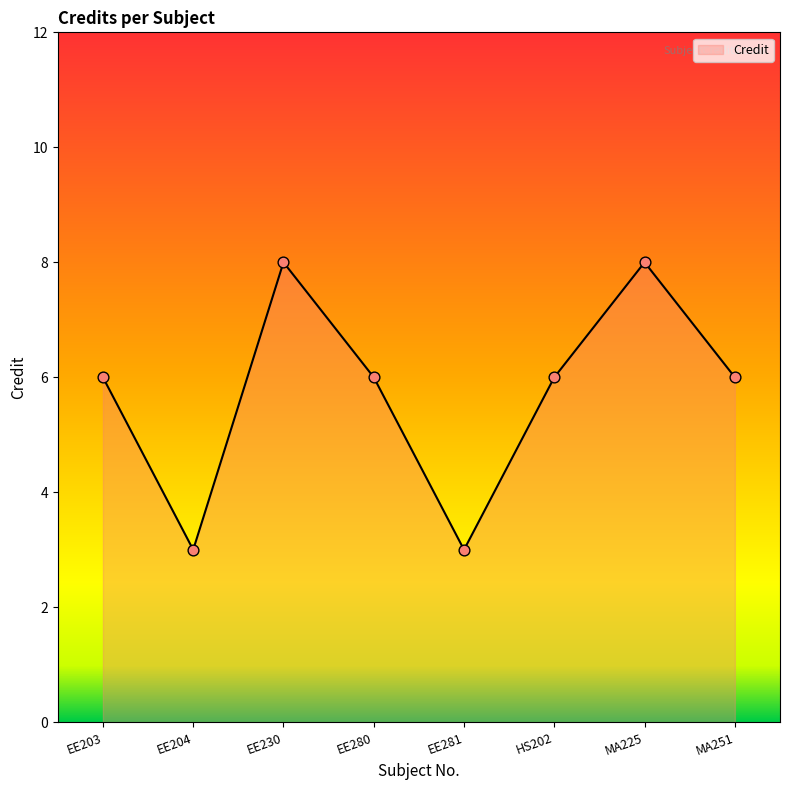

What is the change in value from EE281 to HS202?

+3